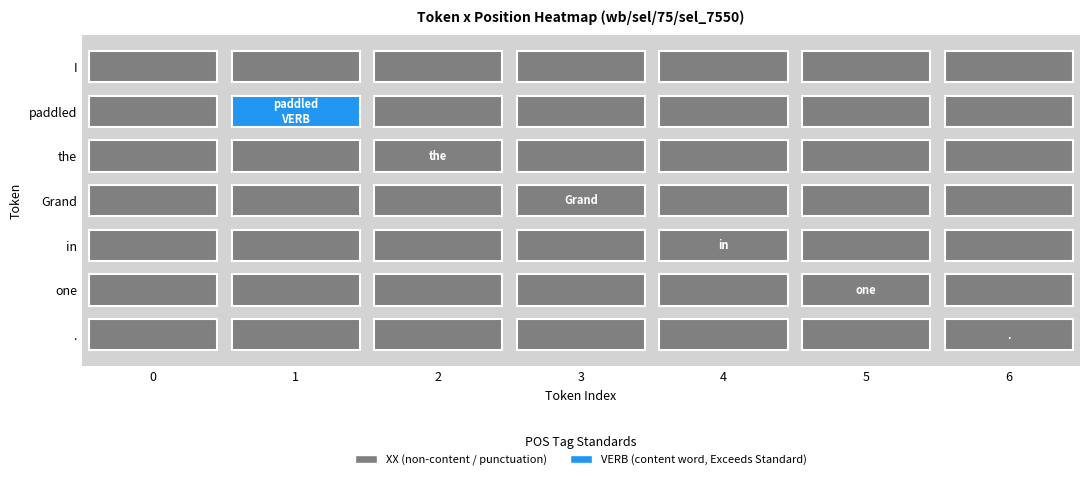

Which category has the highest value across all series?

1